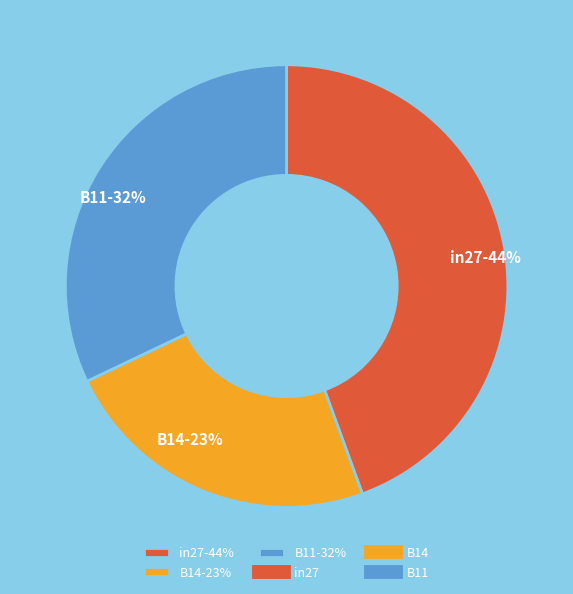

Combined, do B11 and B14 account for over 50%?

Yes